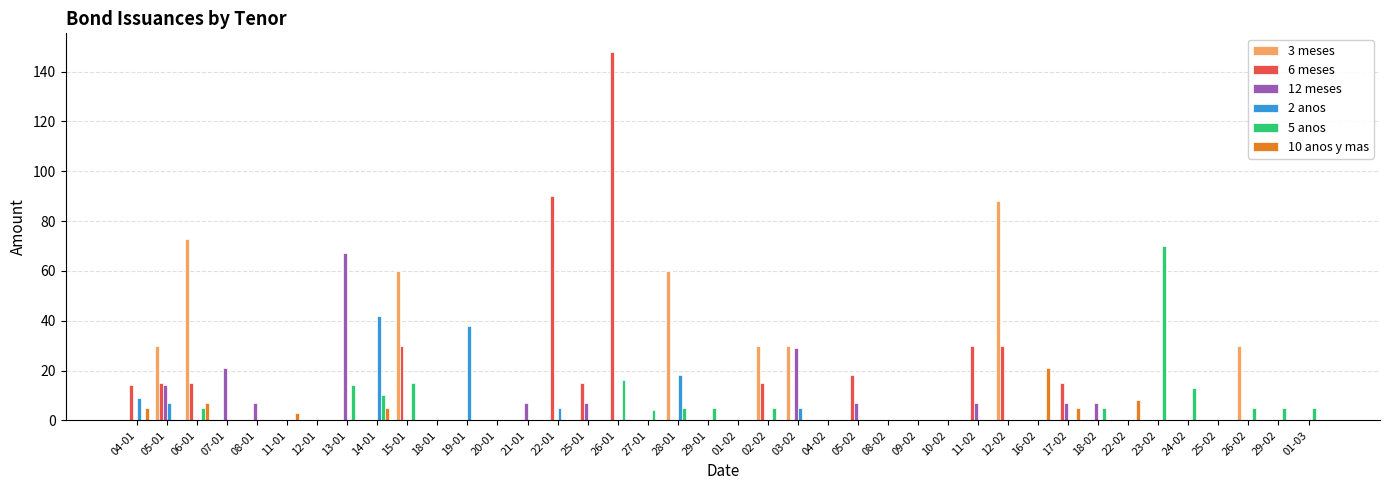

At which label does 10 anos y mas reach its peak?

16-02